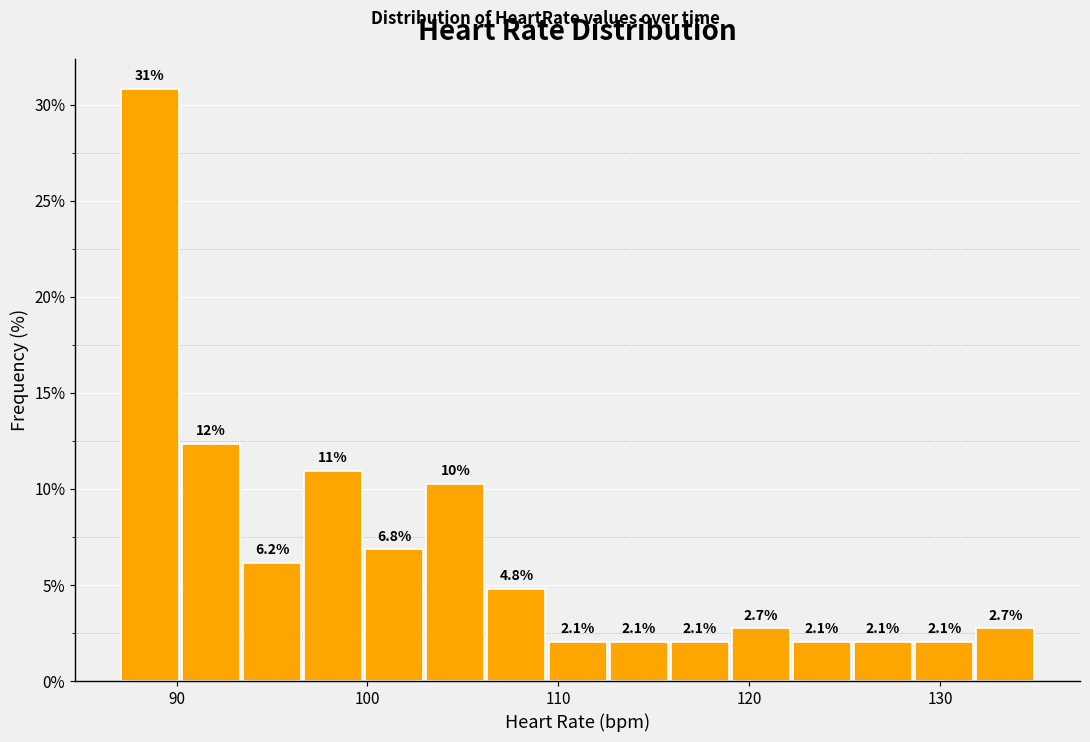

Read against the x-axis, roughly where is the centre of the tallest bar?

89